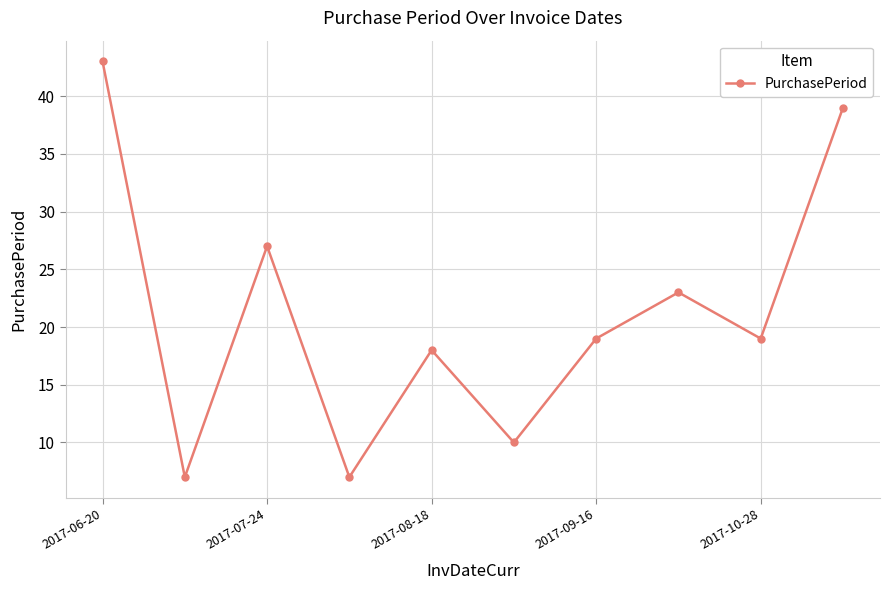

True or false: there are more than 0 points higher than both neighbors.

True